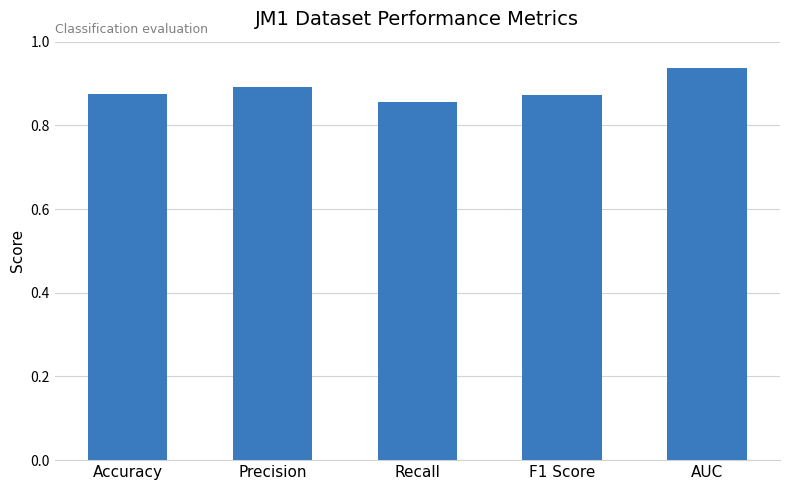

How many values are between 0 and 1?

5